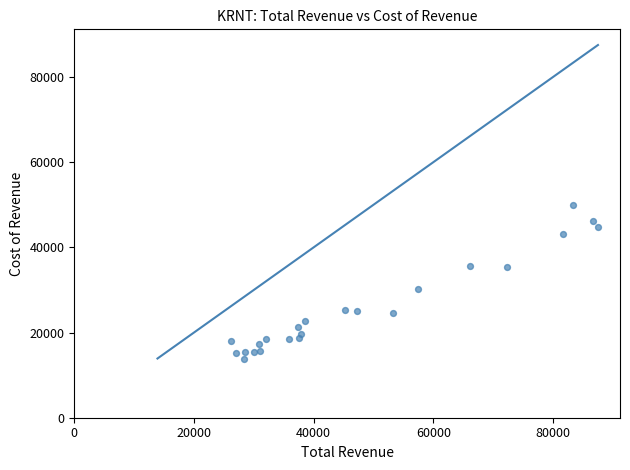

What Y value in the scatter plot is closest to 31900?

30300